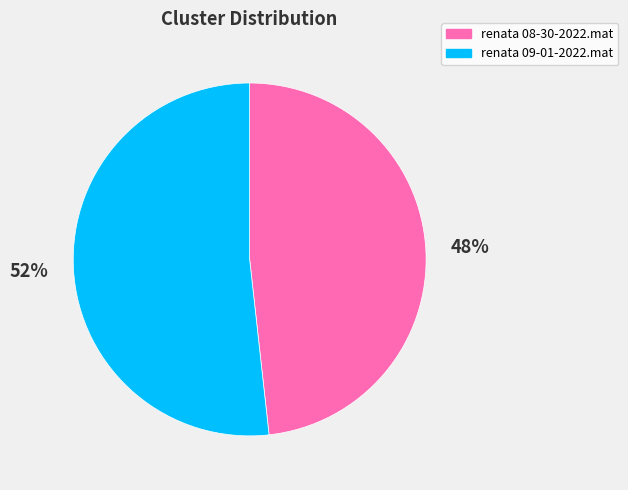

Do renata 08-30-2022.mat and renata 09-01-2022.mat together represent more than half of the pie?

Yes